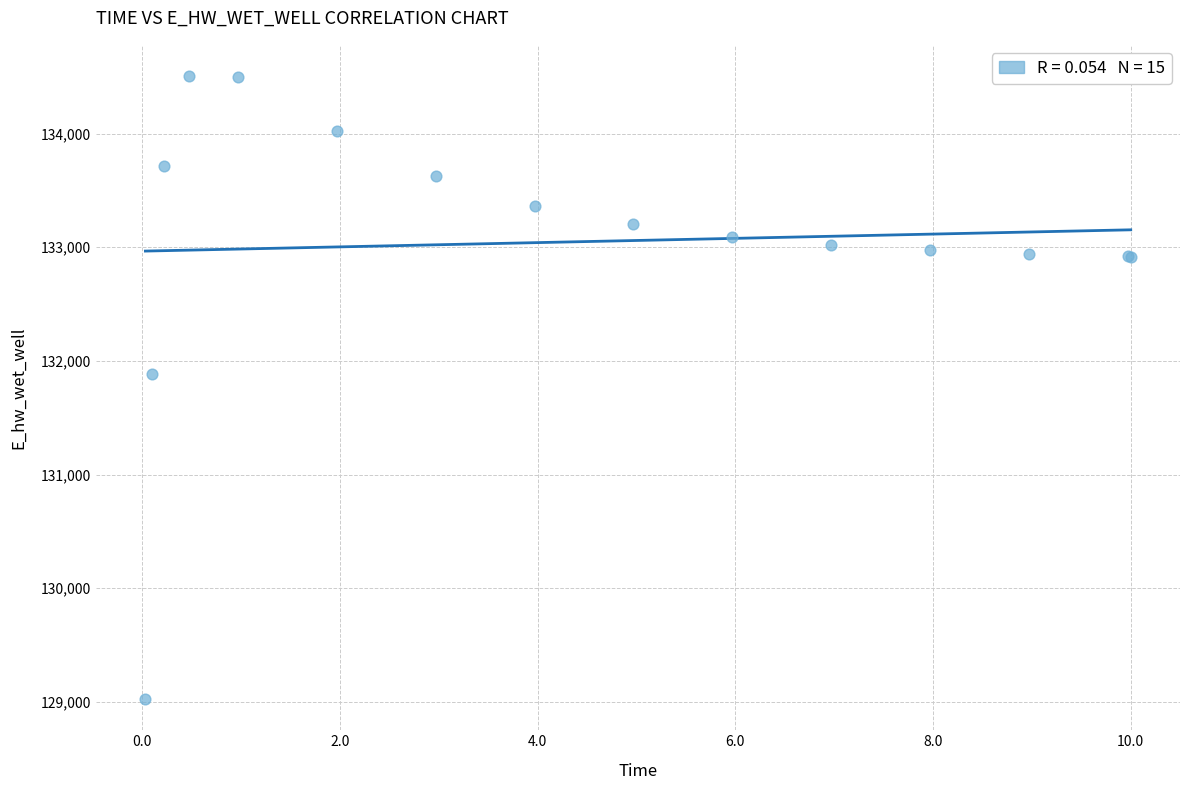

What Y value in the scatter plot is closest to 131765?

131884.6